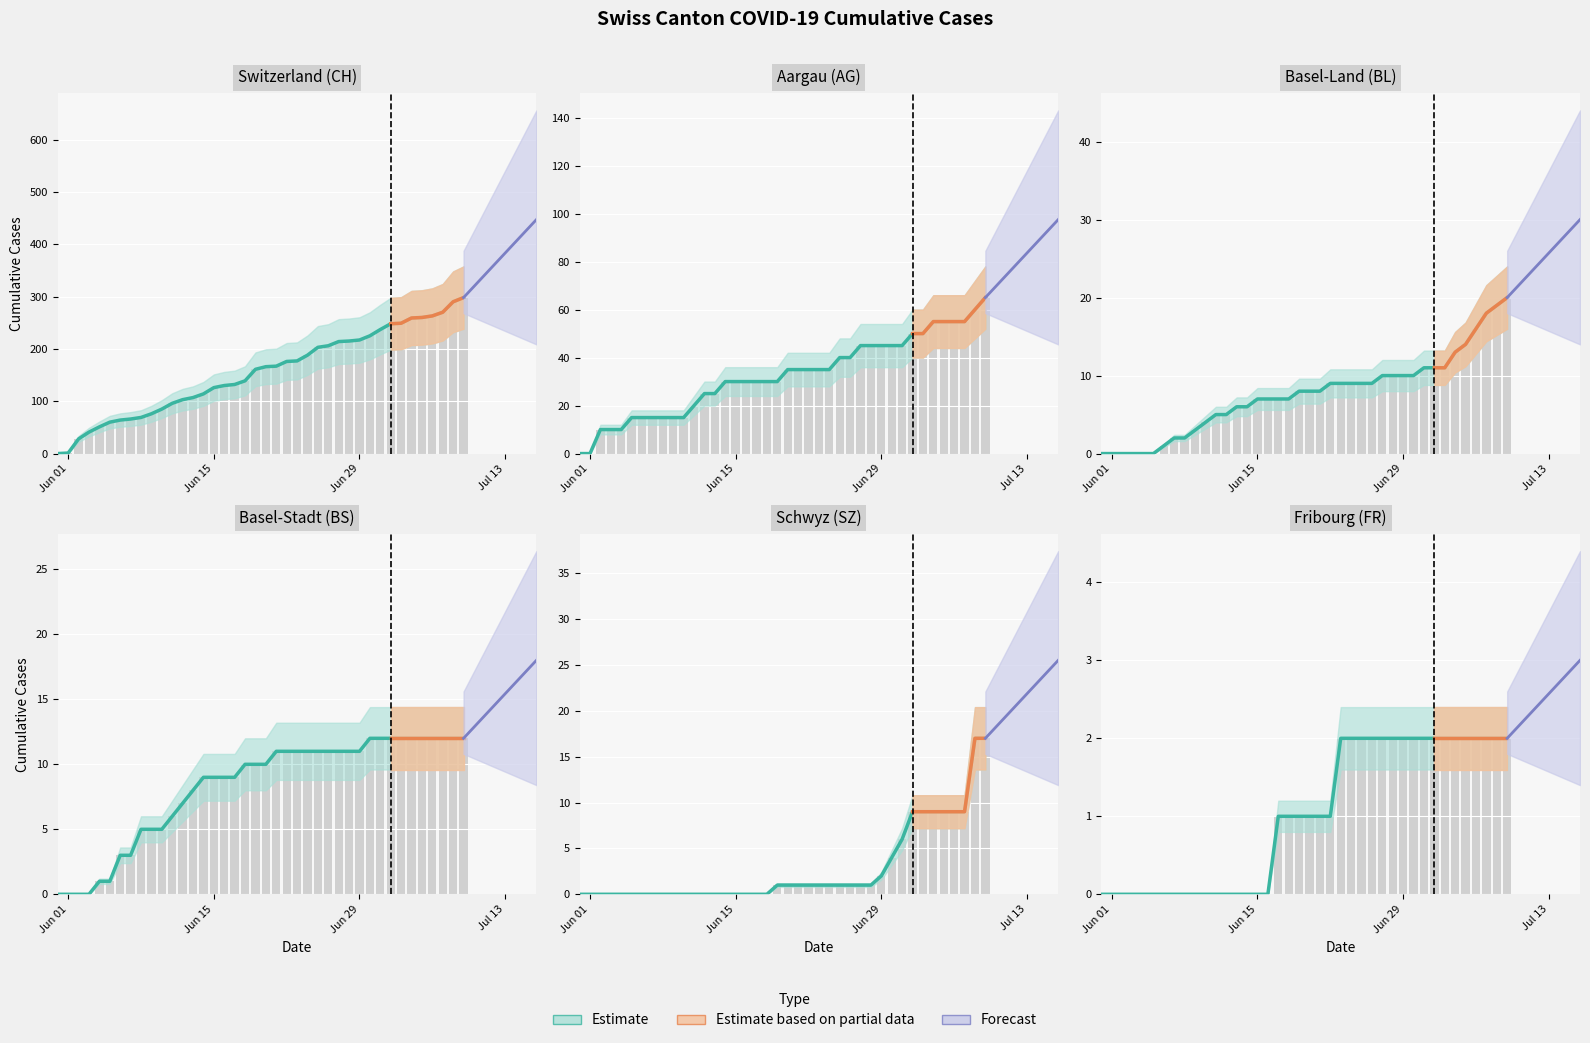

How many values in FR are above zero?

23